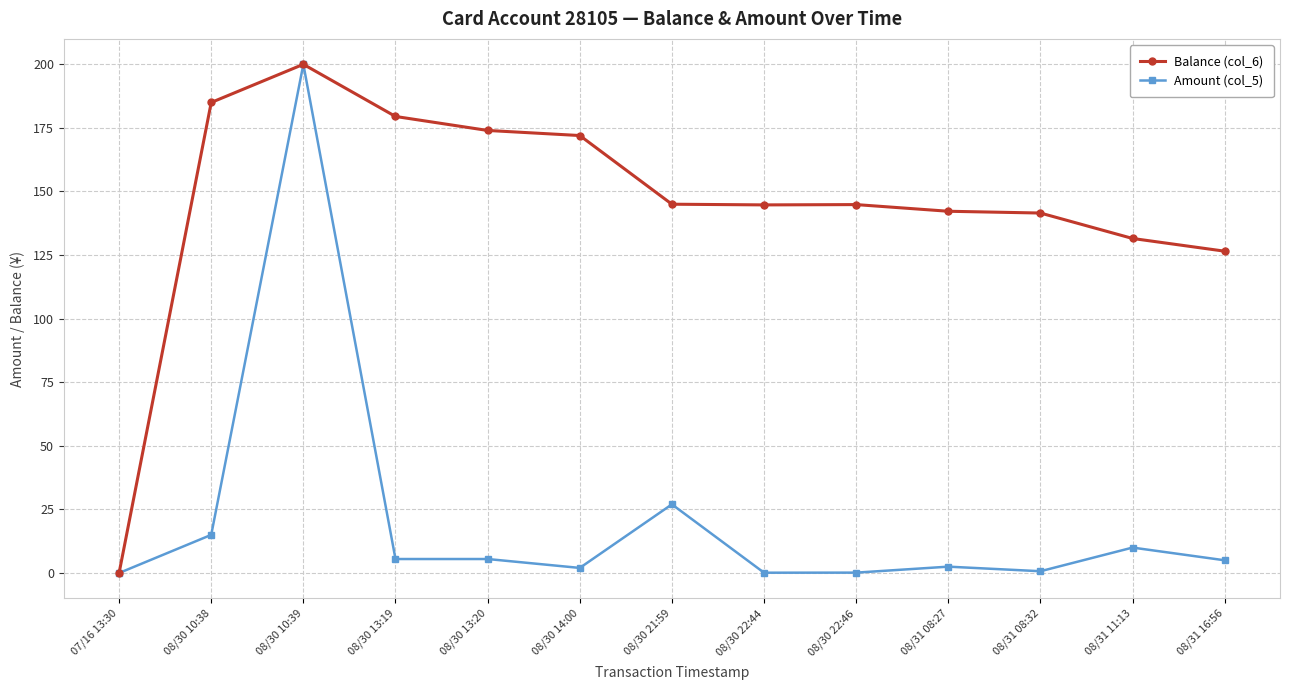

How many lines are shown in the chart?

2